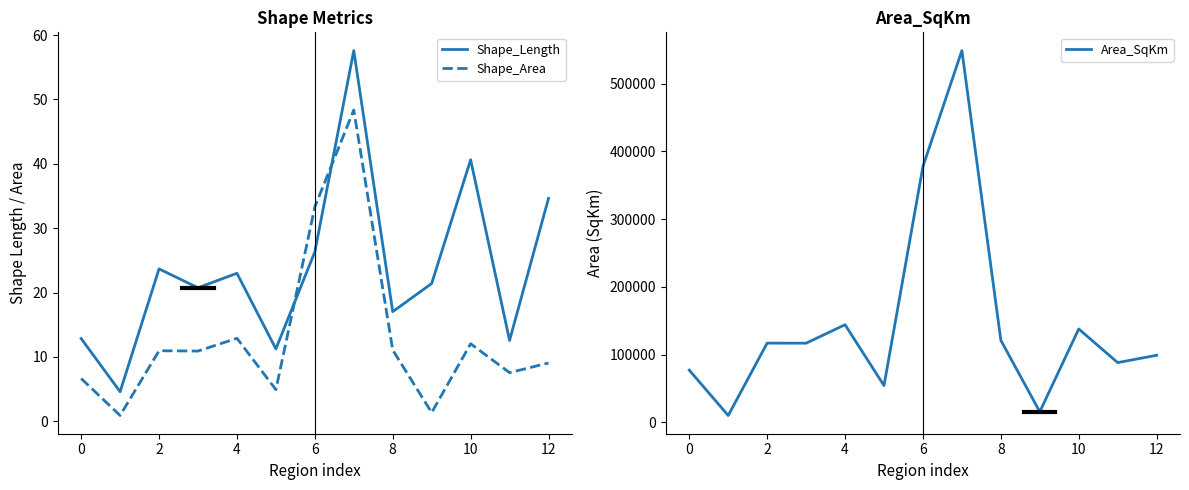

List the series in order of their peak value, lowest first.

Shape_Area, Shape_Length, Area_SqKm